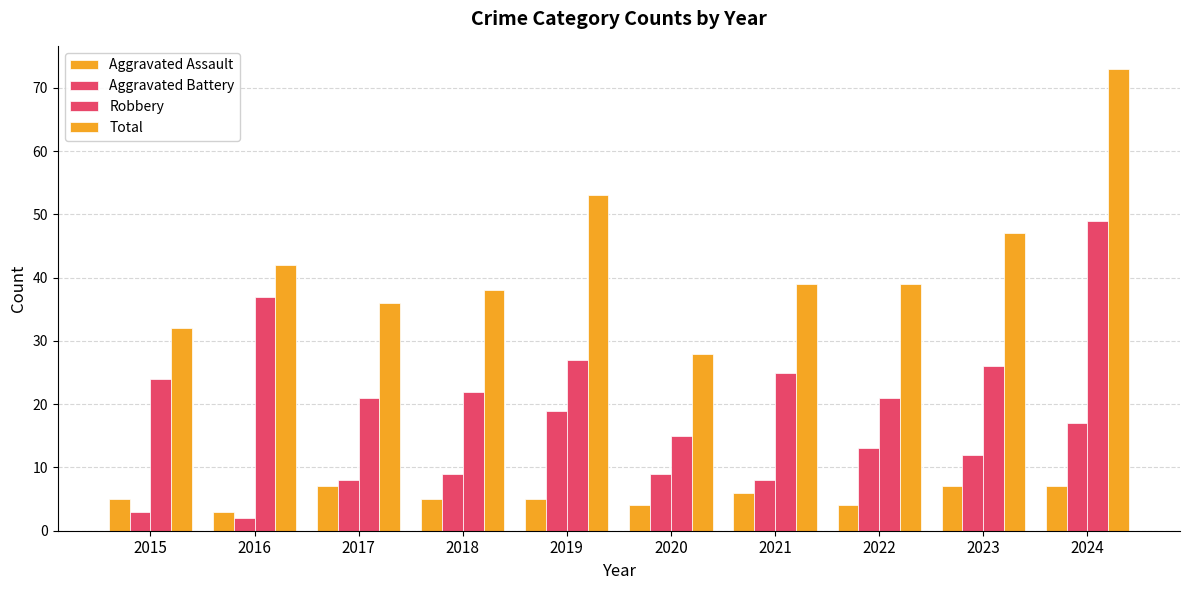

Count the number of categories in the chart.

10